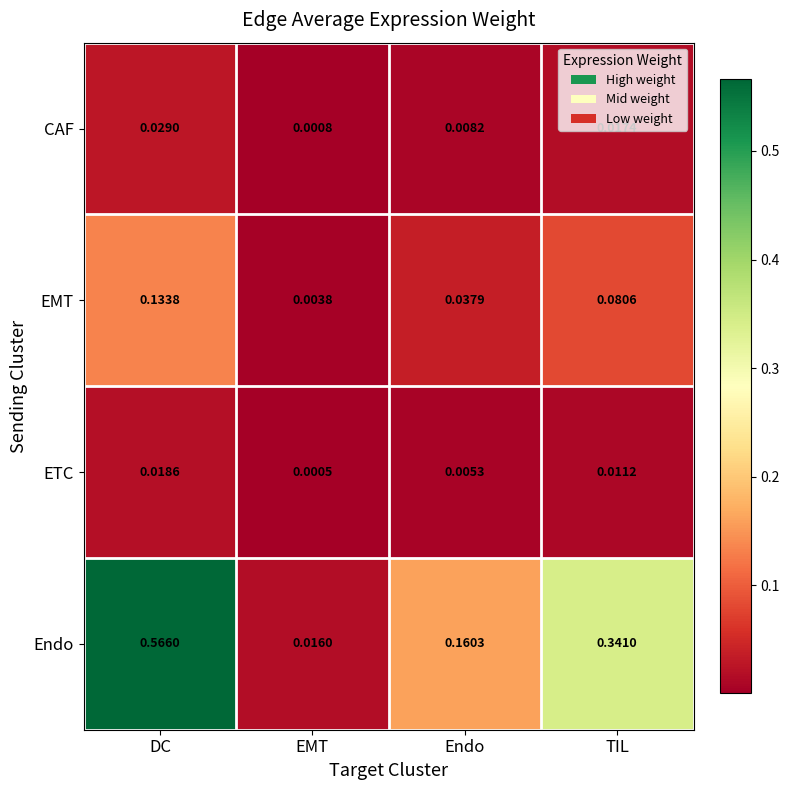

At which category does the chart reach its minimum across all series?

EMT